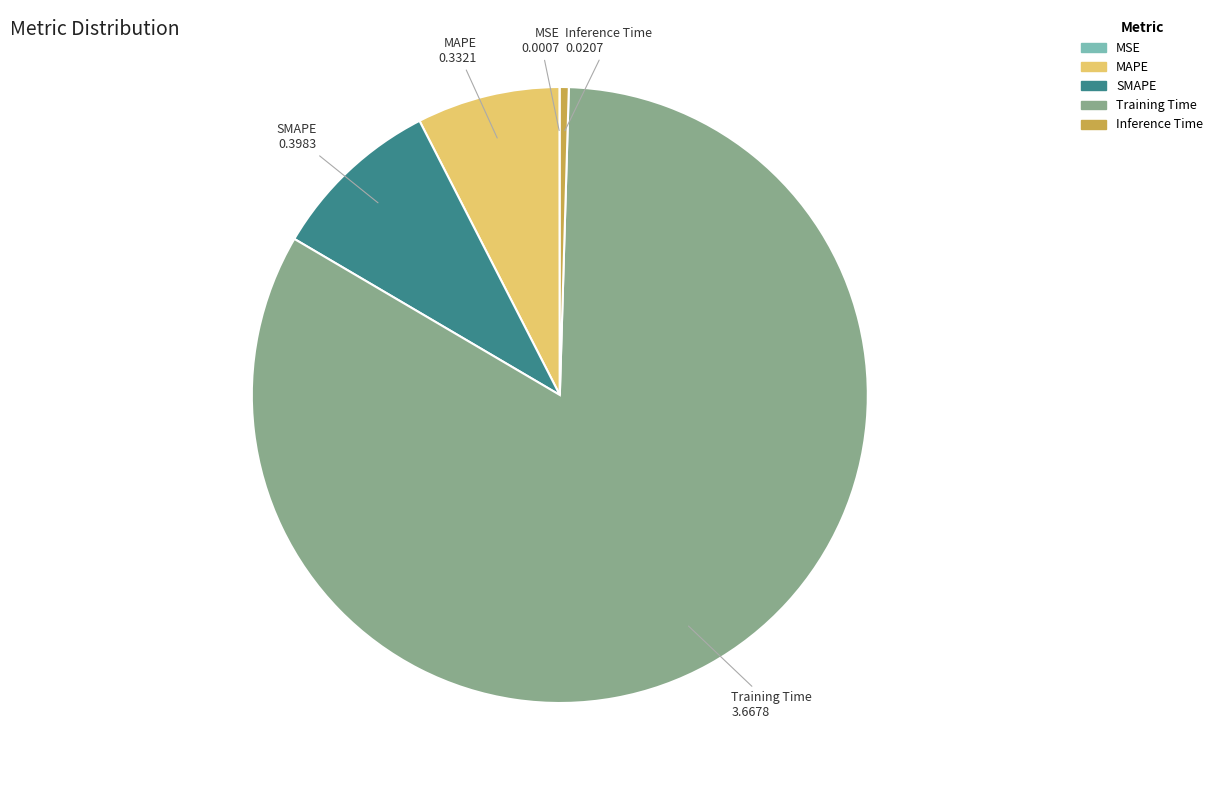

Do MAPE and Inference Time together represent more than half of the pie?

No